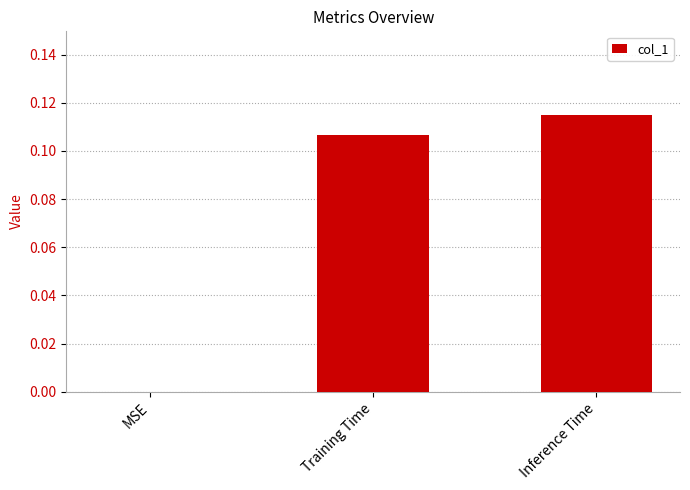

The chart shows a value of 0.0 at MSE. True or false?

True